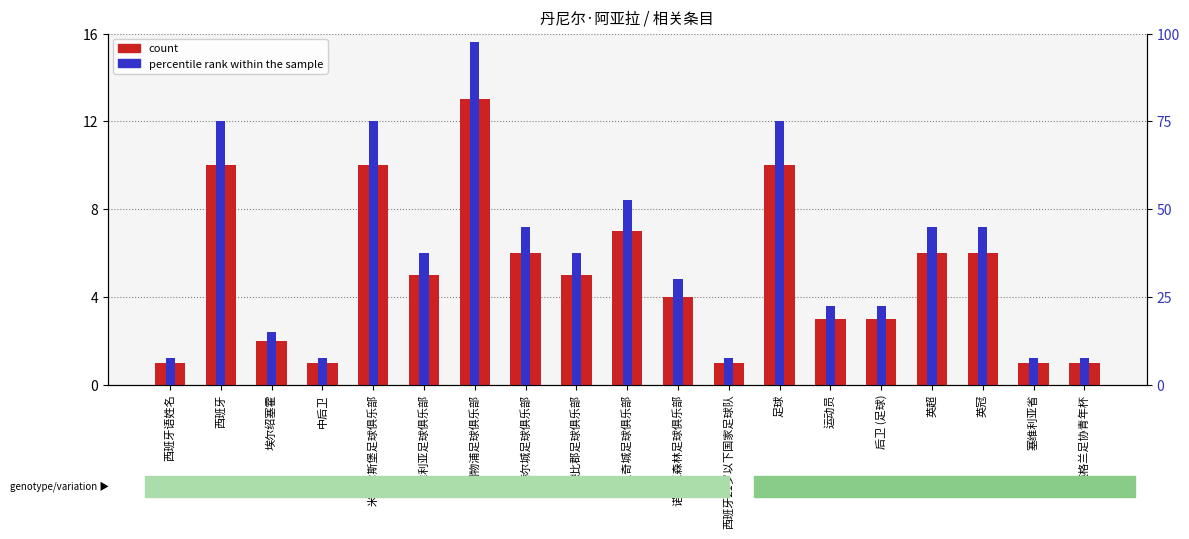

How many bars are there in total?

38